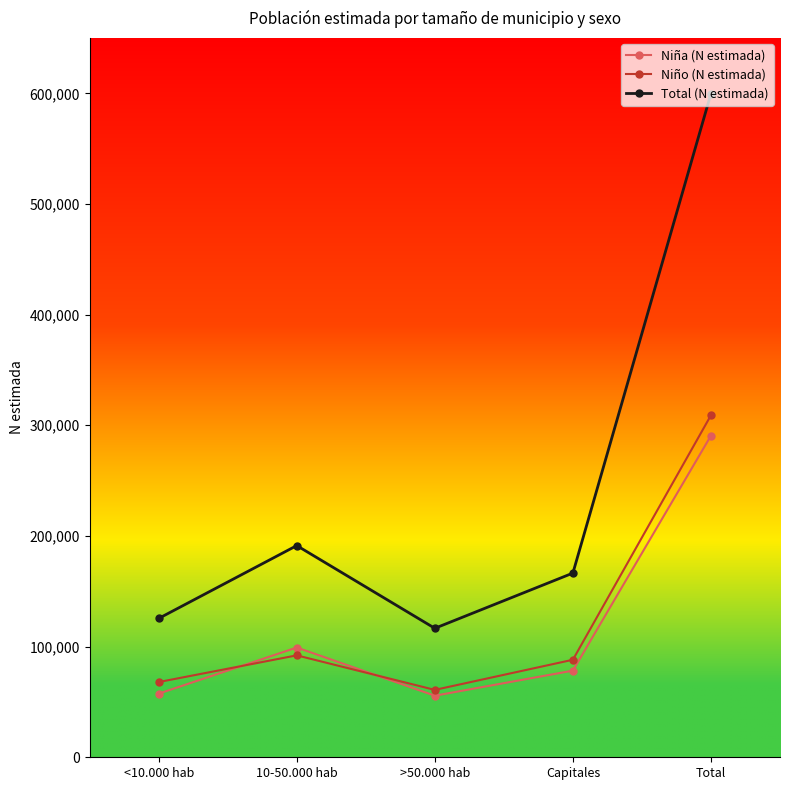

What is the maximum value for Total (N estimada)?

599741